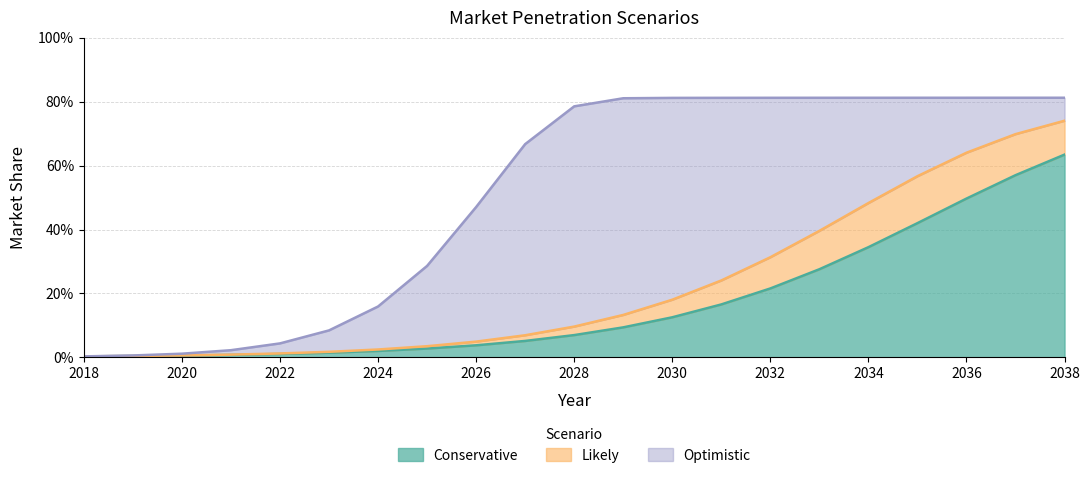

At which category does the chart reach its peak across all series?

2038